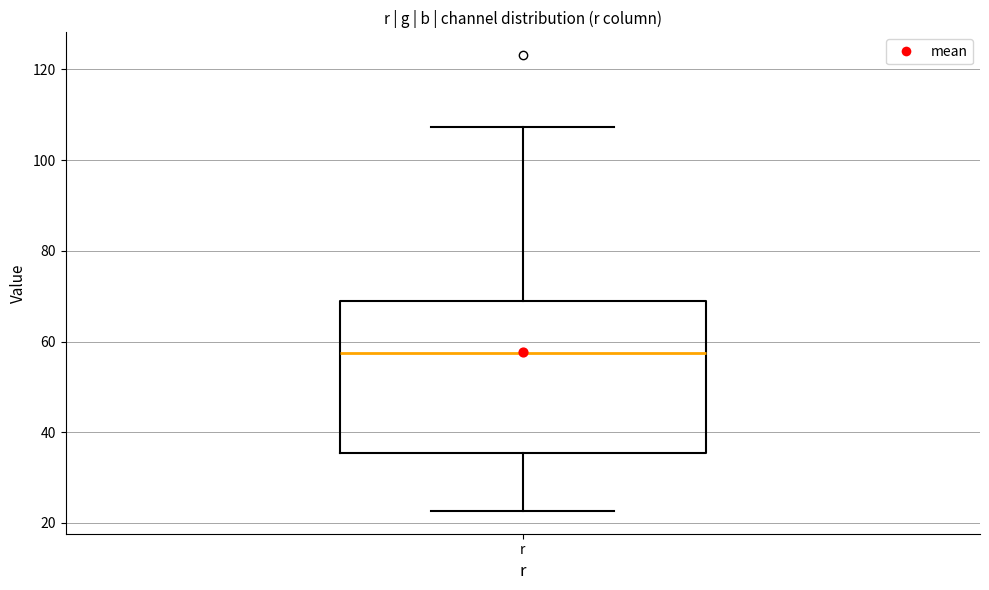

Transcribe this box plot: give where the median line is, the range the box spans, and where the two whiskers end, as read against the y-axis. The values are not printed on the chart, so give them approximately, as read against the axis.

median 58, box 36 to 68, whiskers 22 to 108